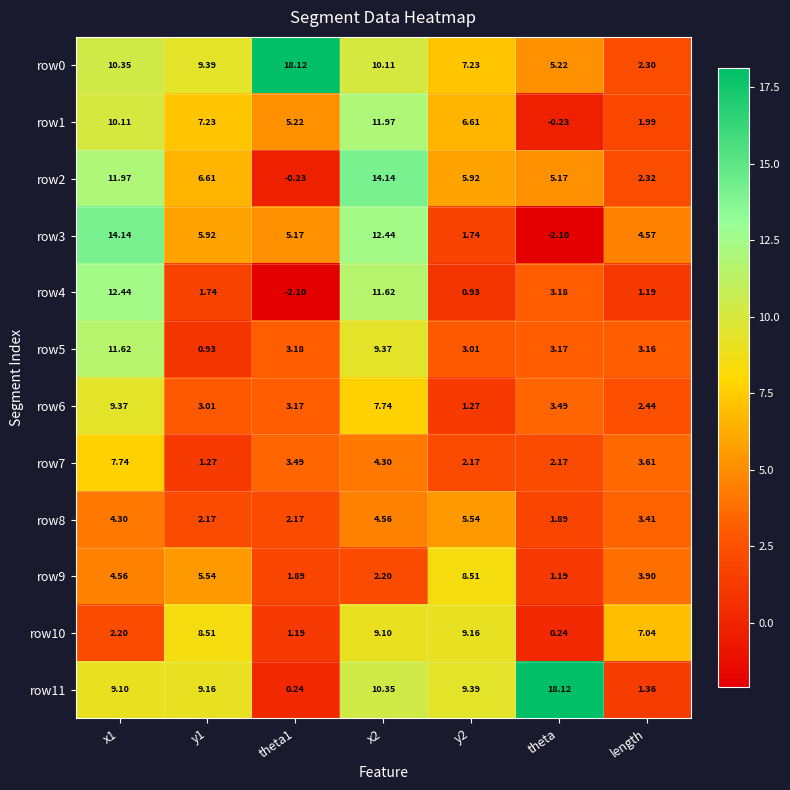

Is the value of row10 at theta greater than the value of row6 at theta?

No